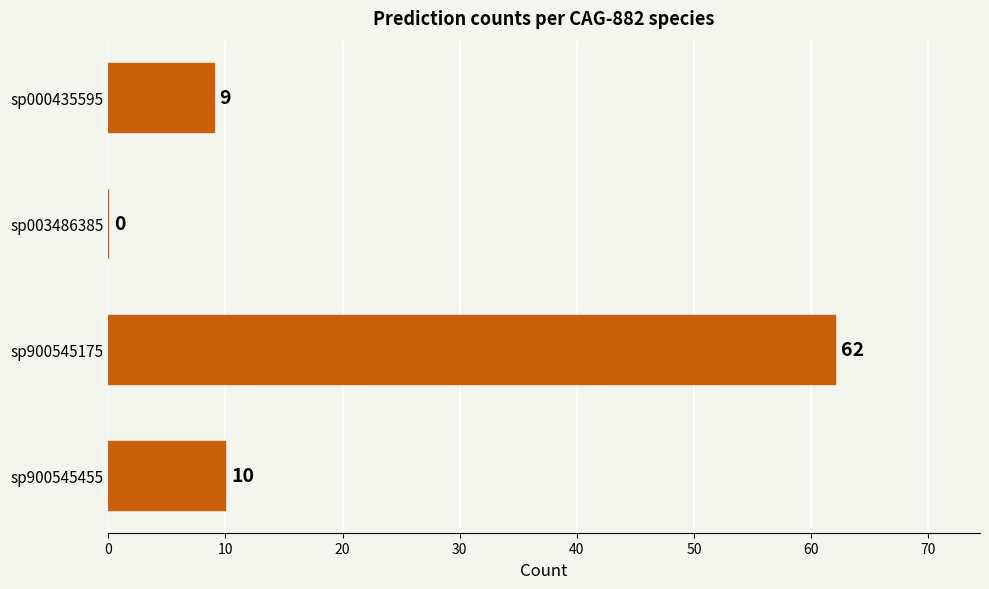

What is the sum of the values at sp900545175 and sp003486385?

62